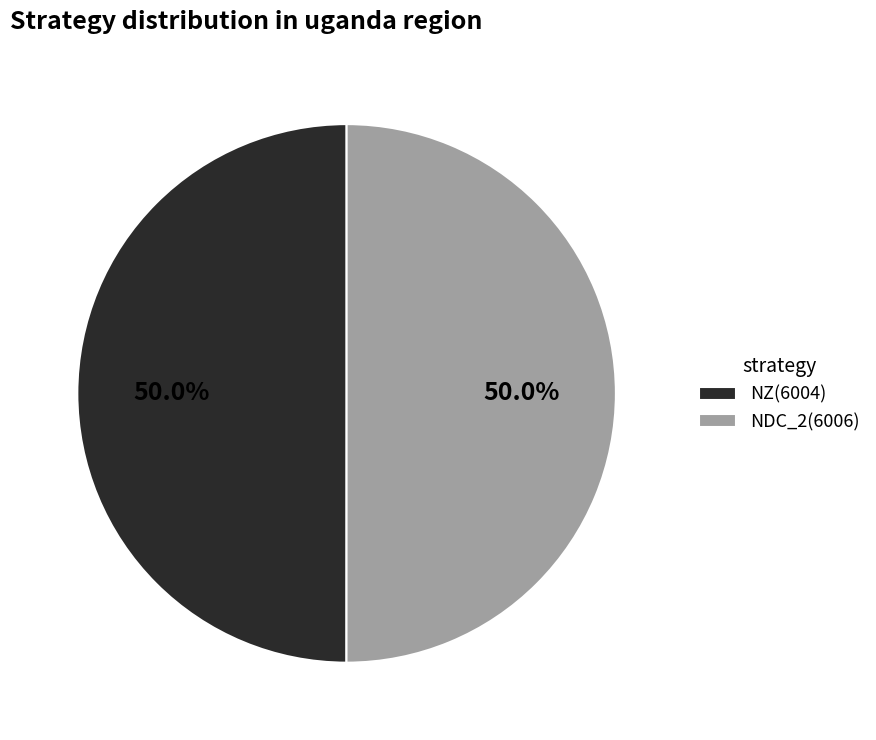

To the nearest percent, what is the average slice percentage?

50%